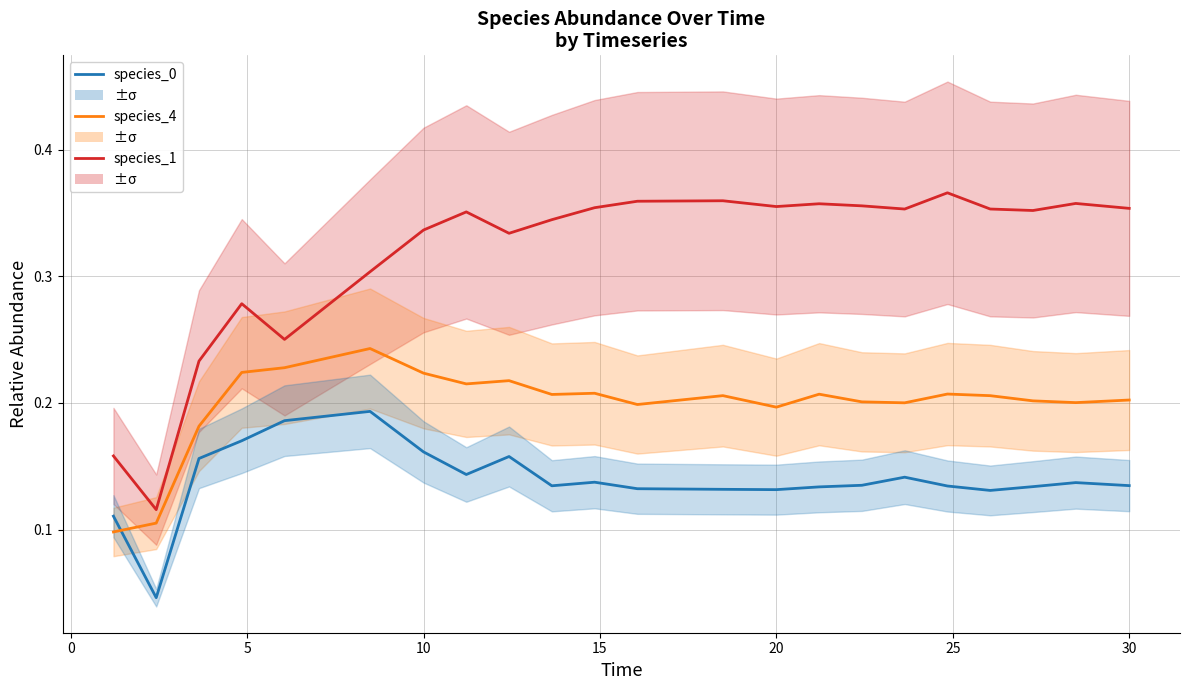

Read the species_0 value at 15.

0.1